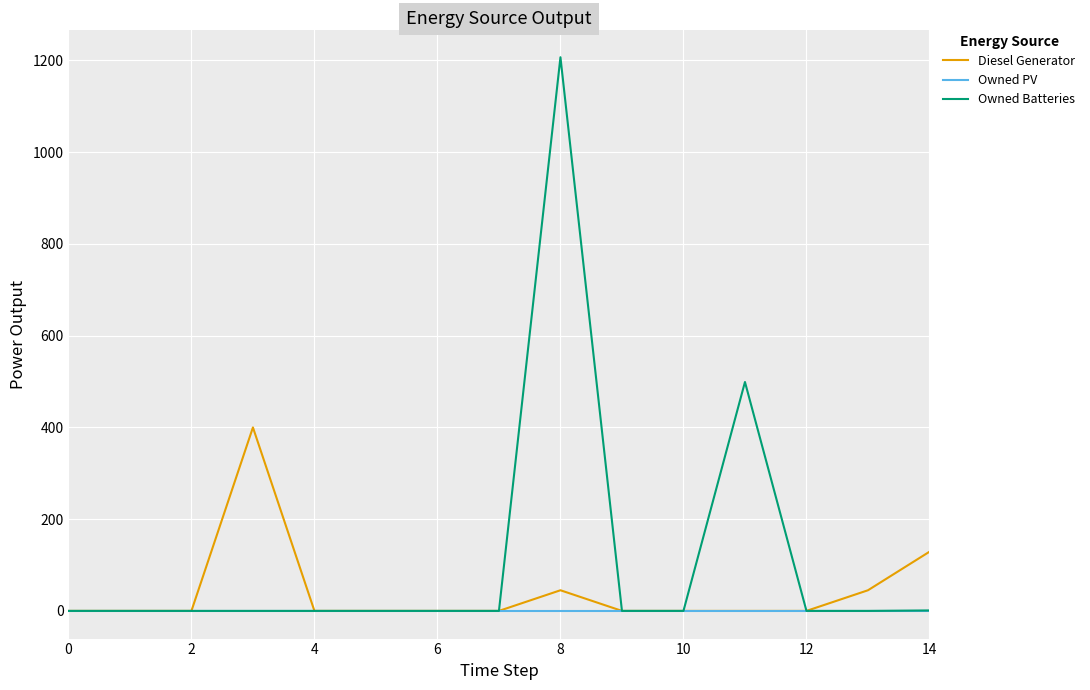

Rank the series by their maximum value, from highest to lowest.

Owned Batteries, Diesel Generator, Owned PV